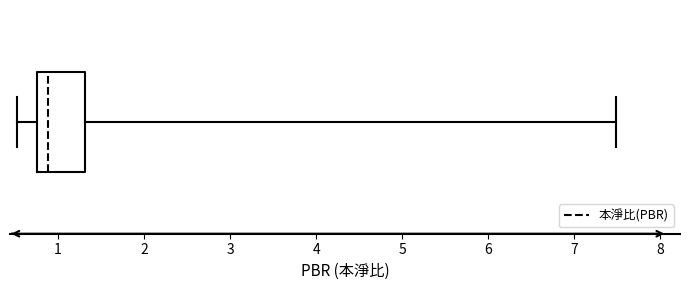

Transcribe this box plot: give where the median line is, the range the box spans, and where the two whiskers end, as read against the x-axis. The values are not printed on the chart, so give them approximately, as read against the axis.

median 0.9, box 0.8 to 1.3, whiskers 0.5 to 7.5